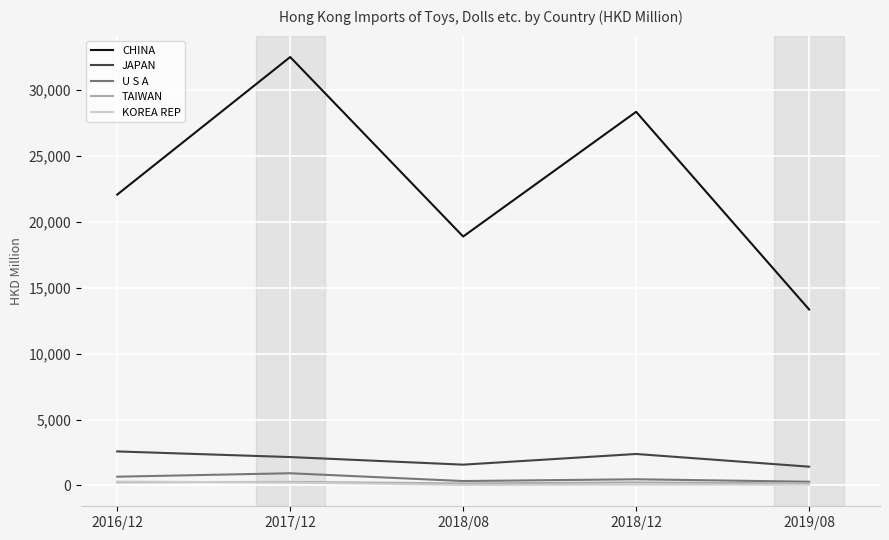

The value of CHINA at 2019/08 is 13352.7. True or false?

True